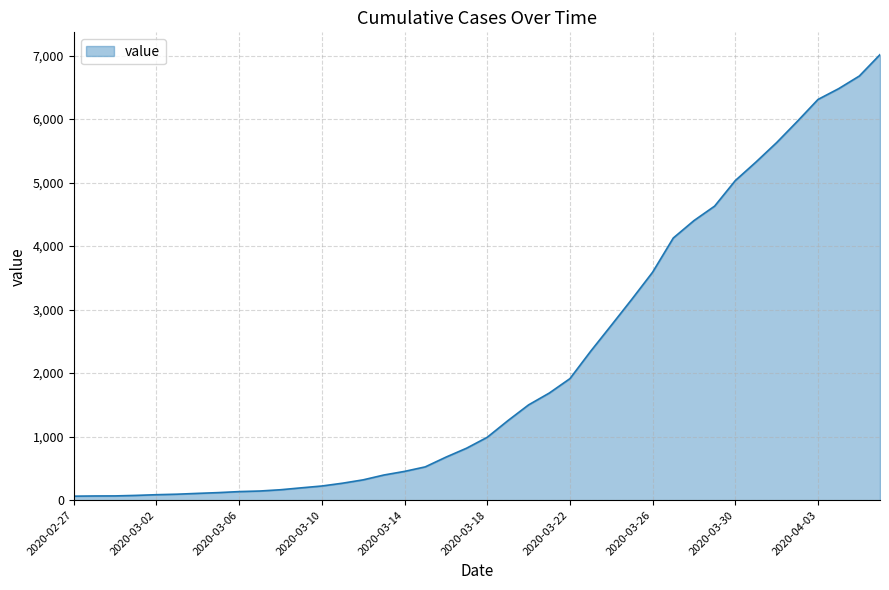

How many values are below 990?

20